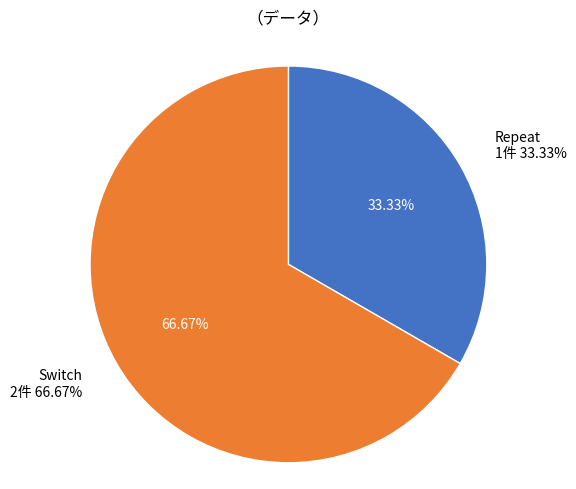

What percentage is NOT represented by Switch?

33.3%